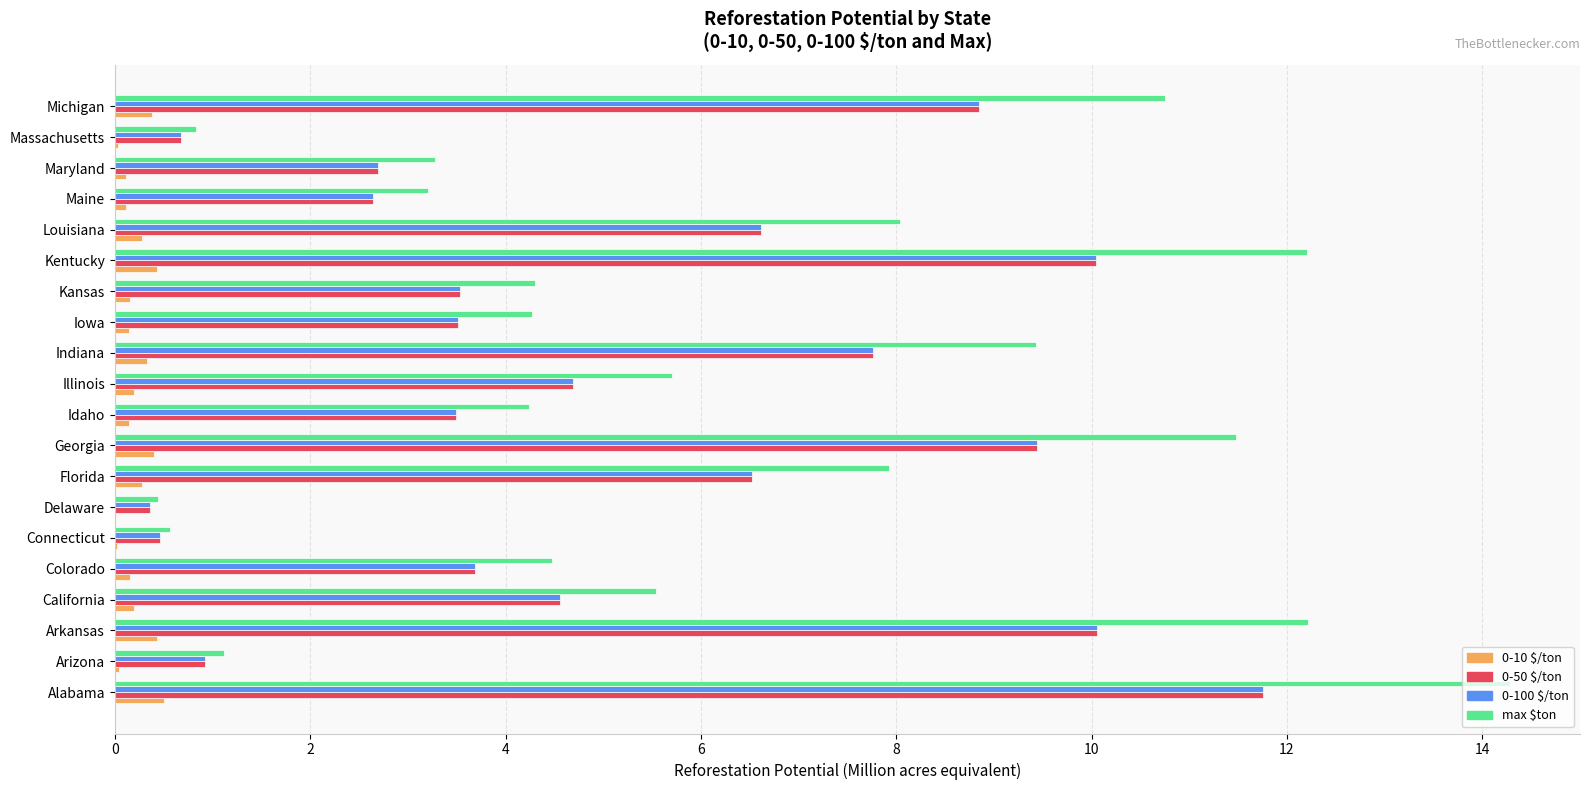

What is the highest value of the 0-100 $/ton series?

11.8